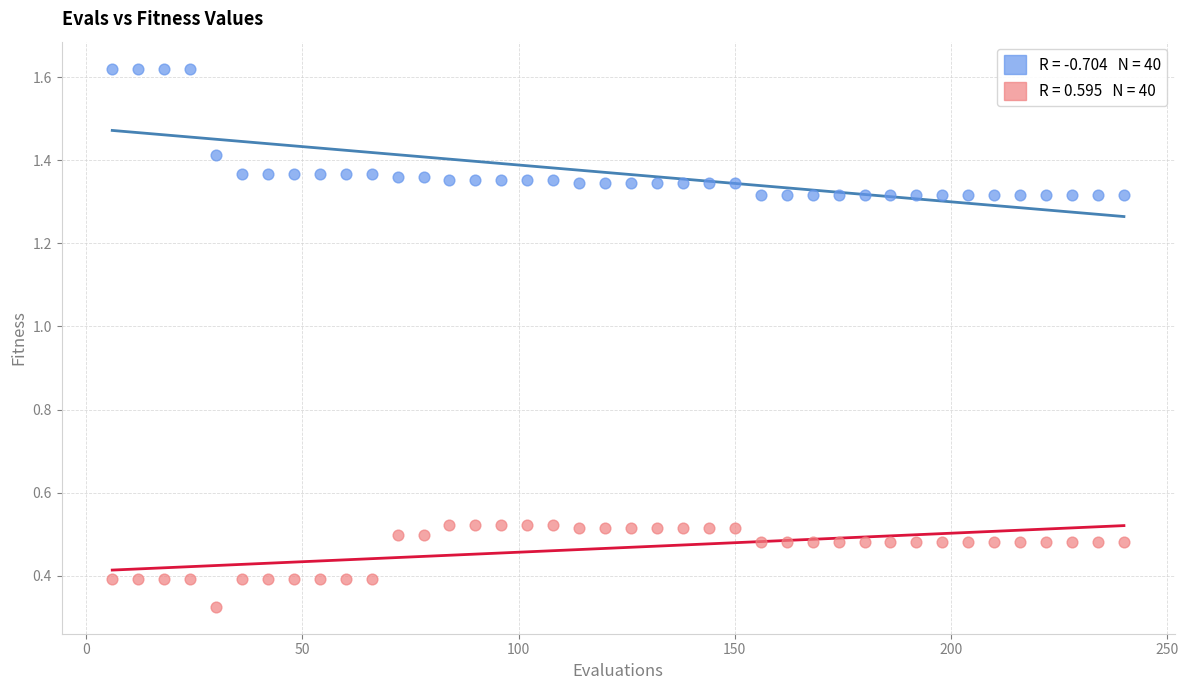

Across all data points, what is the range of X values (max minus min)?

234.0